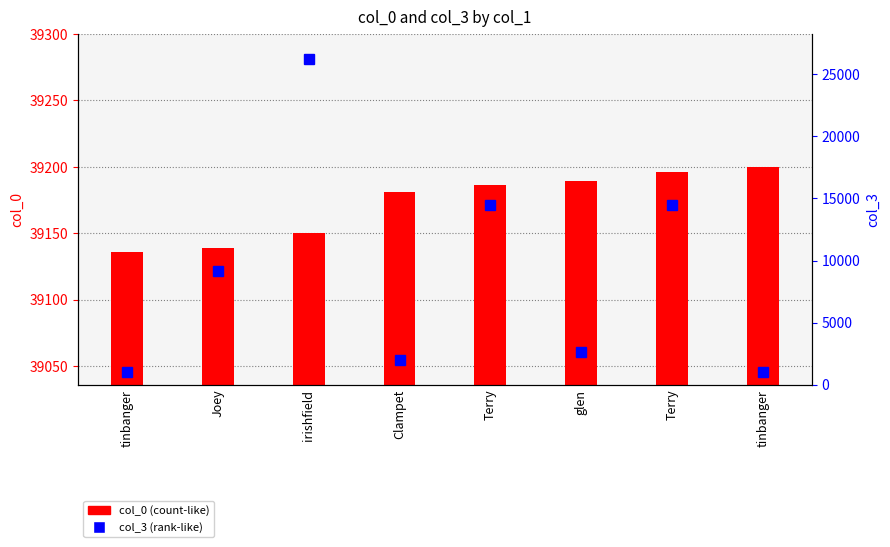

Which category has the highest value in the col_3 series?

irishfield